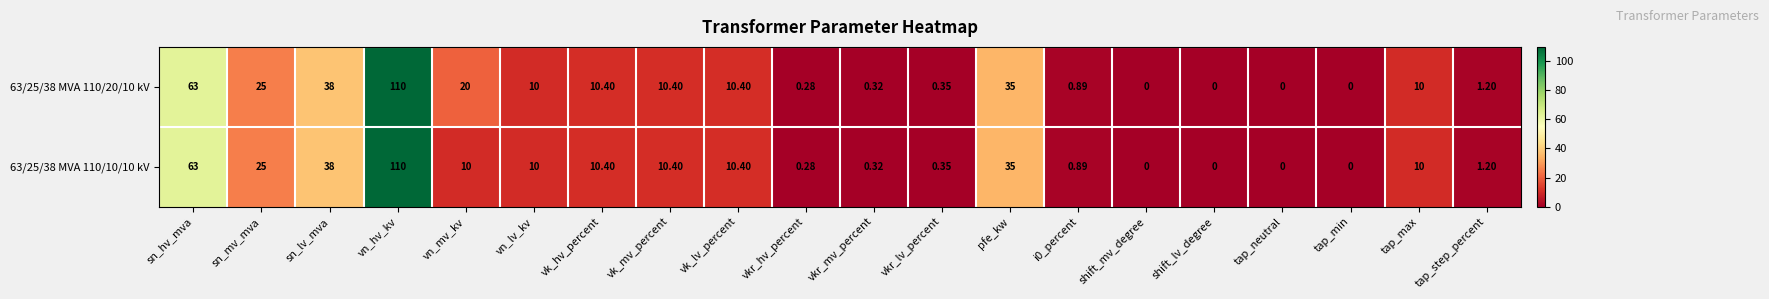

Is the value of 63/25/38 MVA 110/10/10 kV at shift_lv_degree greater than the value of 63/25/38 MVA 110/20/10 kV at vkr_hv_percent?

No